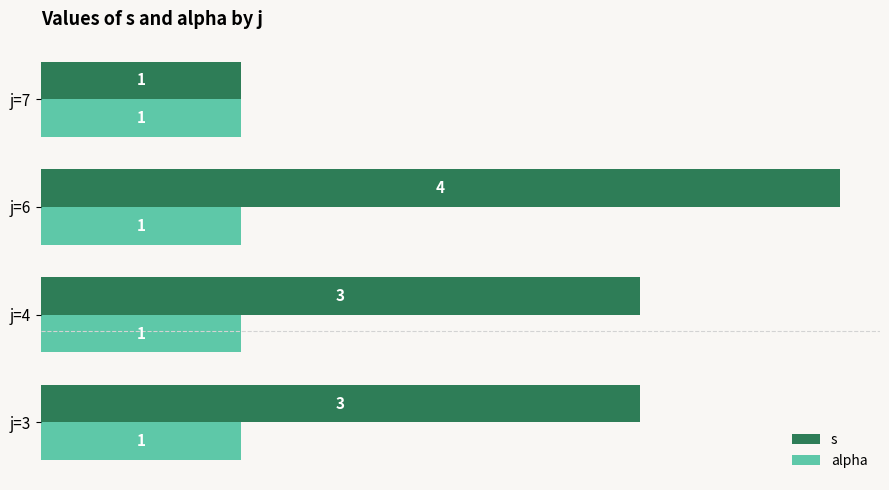

Is it true that s equals 1 at j=7?

True